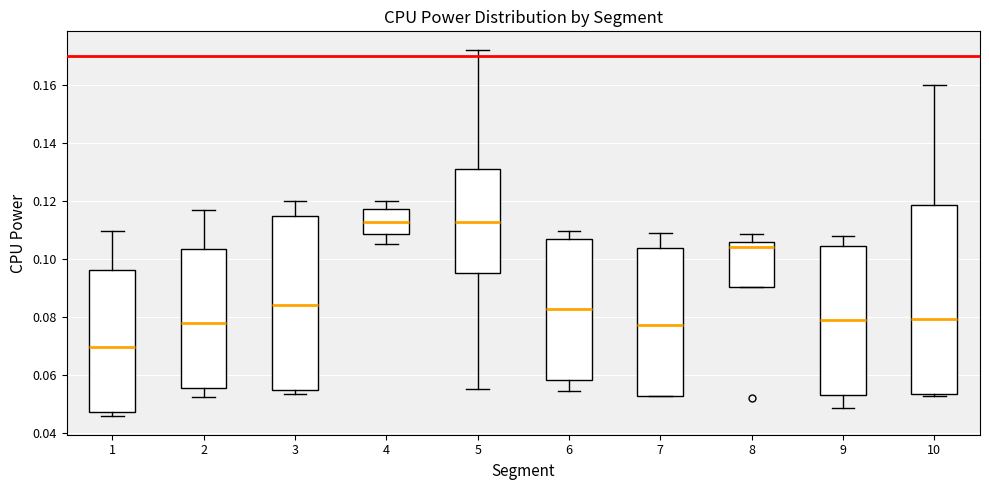

Reading left to right, read every box against the y-axis: the position of its median line, the range the box covers, and the ends of its whiskers. The values are not printed on the chart, so give them approximately, as read against the axis.

1: median 0.070, box 0.048 to 0.096, whiskers 0.046 to 0.110
2: median 0.078, box 0.056 to 0.104, whiskers 0.052 to 0.116
3: median 0.084, box 0.054 to 0.114, whiskers 0.054 (just below the box's lower edge) to 0.120
4: median 0.112, box 0.108 to 0.116, whiskers 0.104 to 0.120
5: median 0.112, box 0.096 to 0.130, whiskers 0.054 to 0.172
6: median 0.082, box 0.058 to 0.106, whiskers 0.054 to 0.110
7: median 0.078, box 0.052 to 0.104, whiskers 0.052 to 0.108
8: median 0.104, box 0.090 to 0.106, whiskers 0.090 to 0.108
9: median 0.078, box 0.052 to 0.104, whiskers 0.048 to 0.108
10: median 0.080, box 0.054 to 0.118, whiskers 0.052 to 0.160